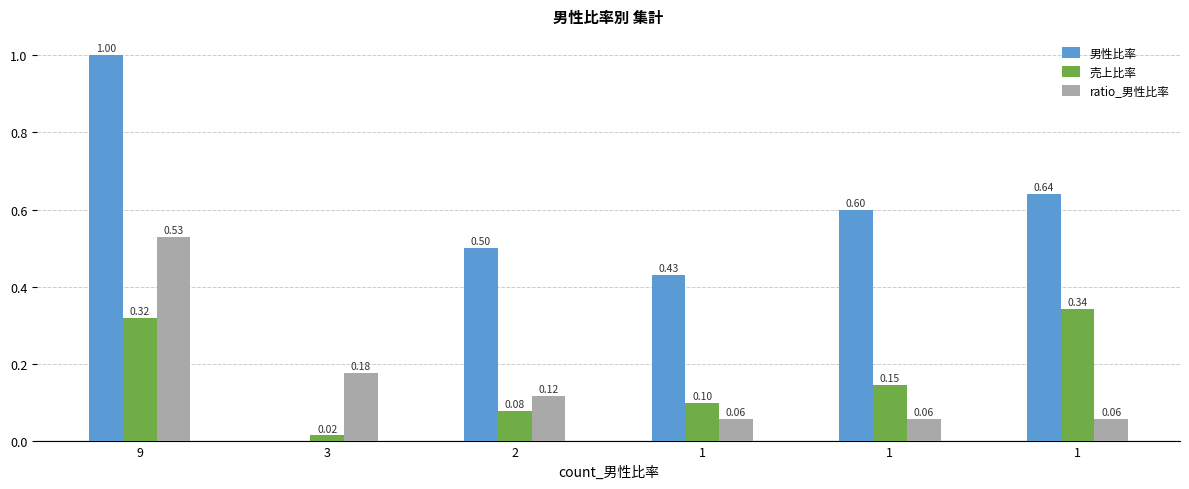

Reading right to left, what are all the values shown in this chart?

男性比率: 1=0.6	1=0.6	1=0.4	2=0.5	3=0.0	9=1.0
売上比率: 1=0.3	1=0.1	1=0.1	2=0.1	3=0.0	9=0.3
ratio_男性比率: 1=0.1	1=0.1	1=0.1	2=0.1	3=0.2	9=0.5